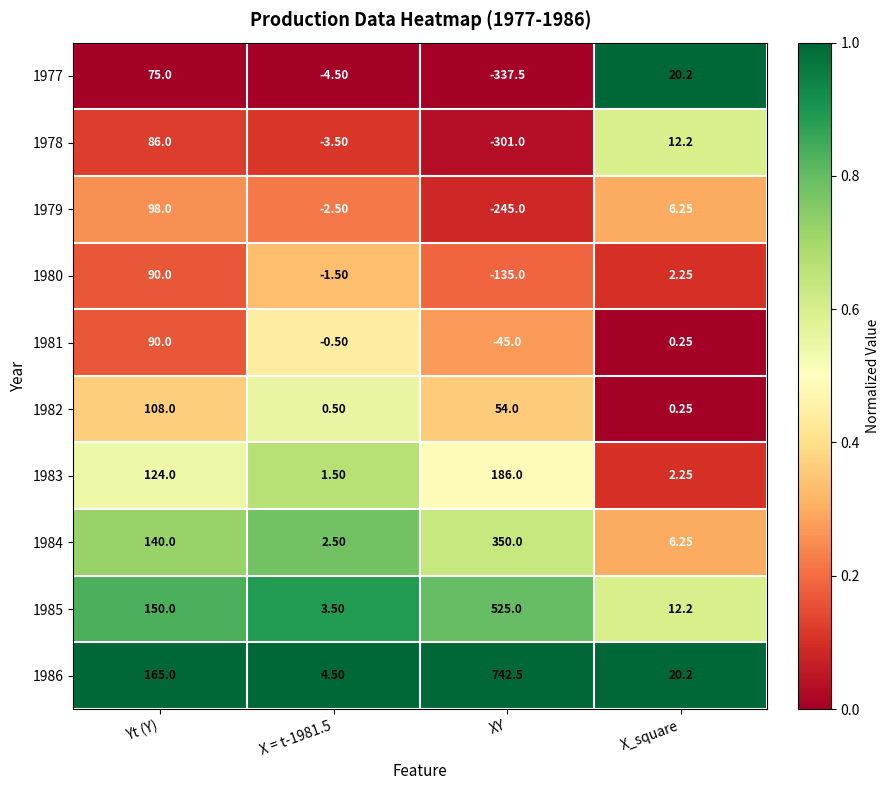

How many data points does each series have?

4